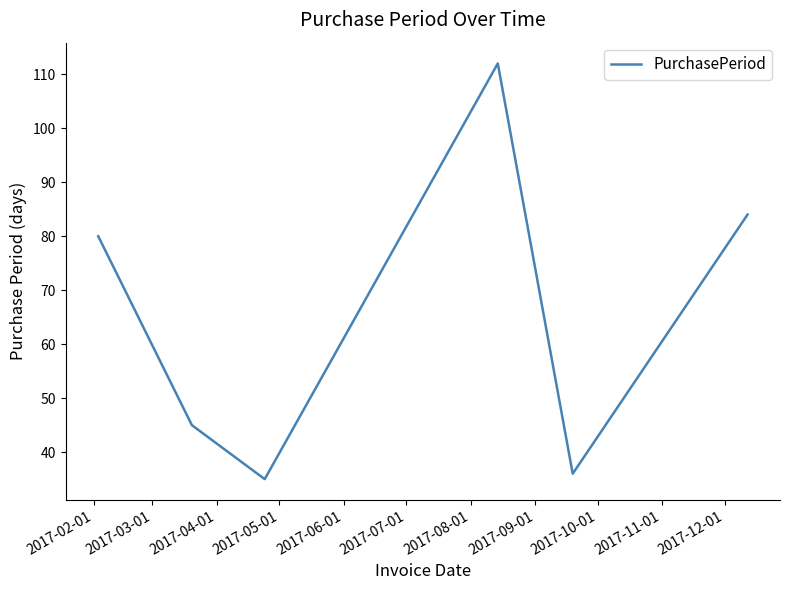

True or false: the data has more than 2 interior local peaks.

False